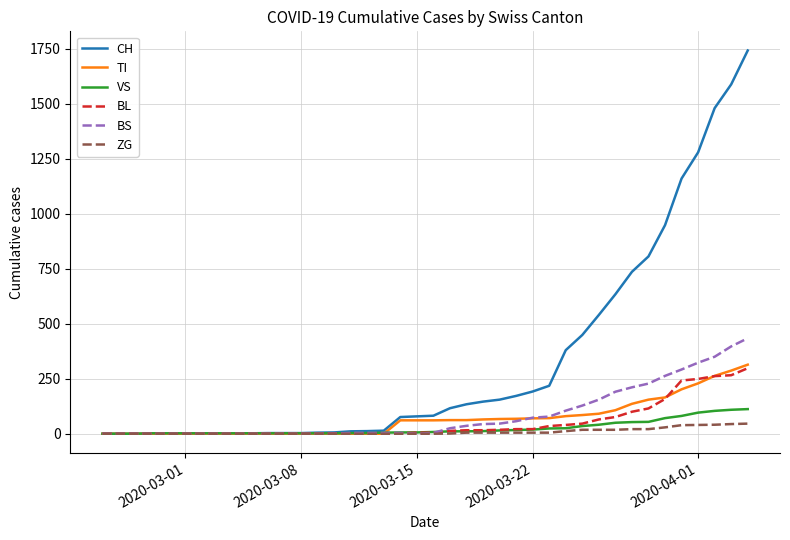

What is the highest value of the TI series?

314